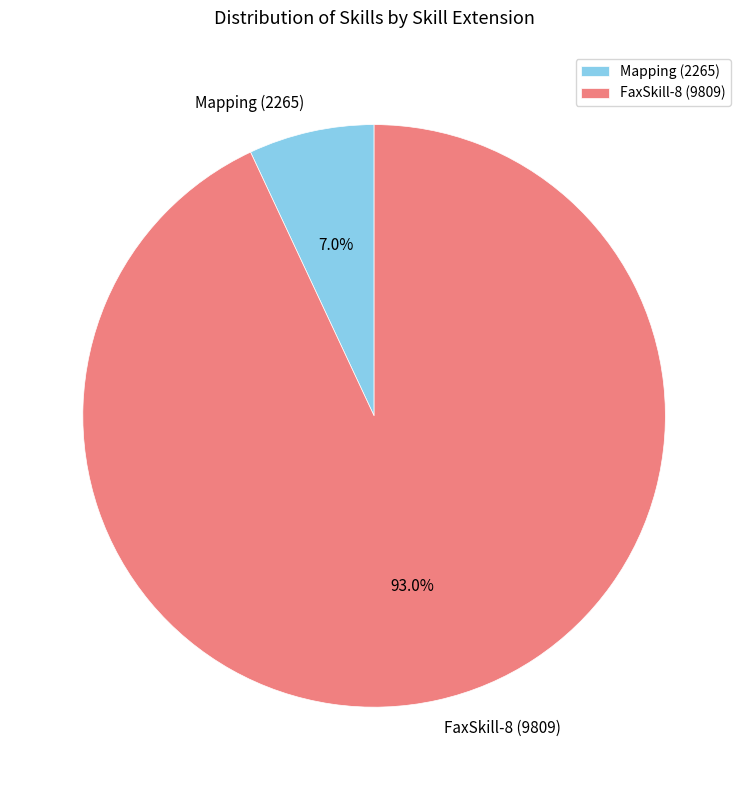

How many segments does this pie chart have?

2